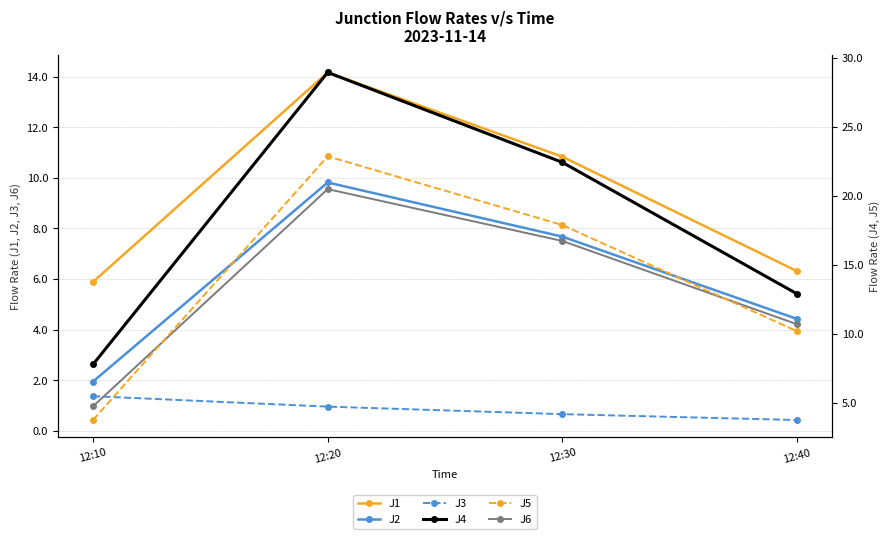

Rank the series by their maximum value, from lowest to highest.

J3, J6, J2, J1, J5, J4